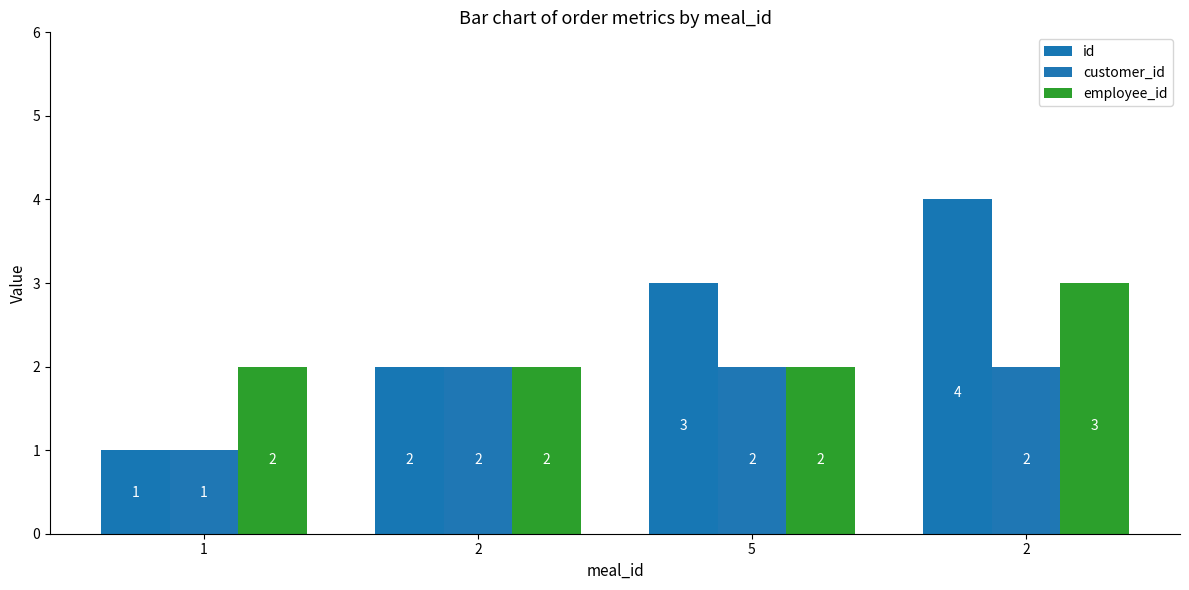

How many bars are there in each group?

3